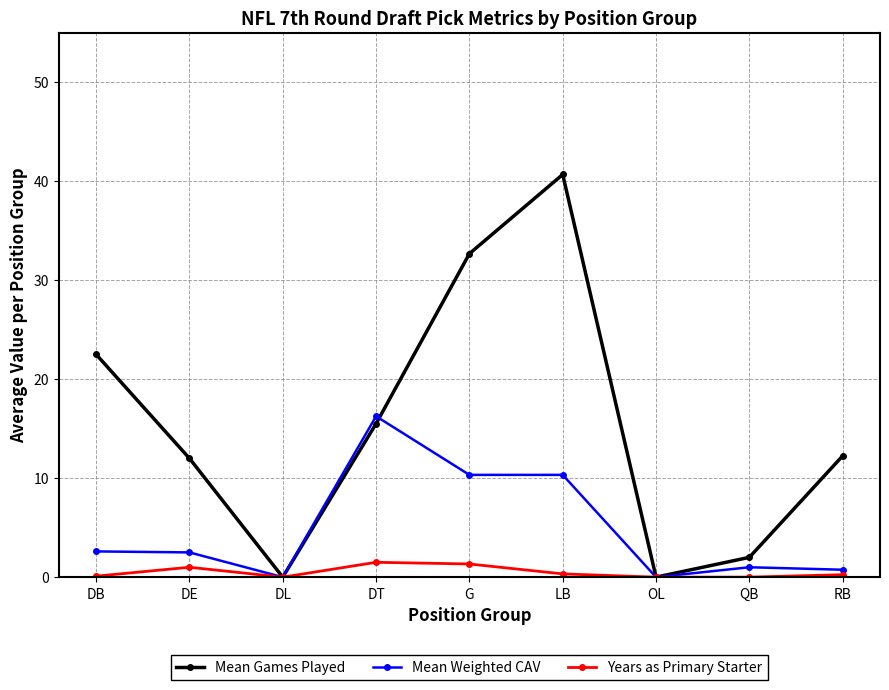

What is the value of the Mean Weighted CAV point at the 6th from the left?

10.3